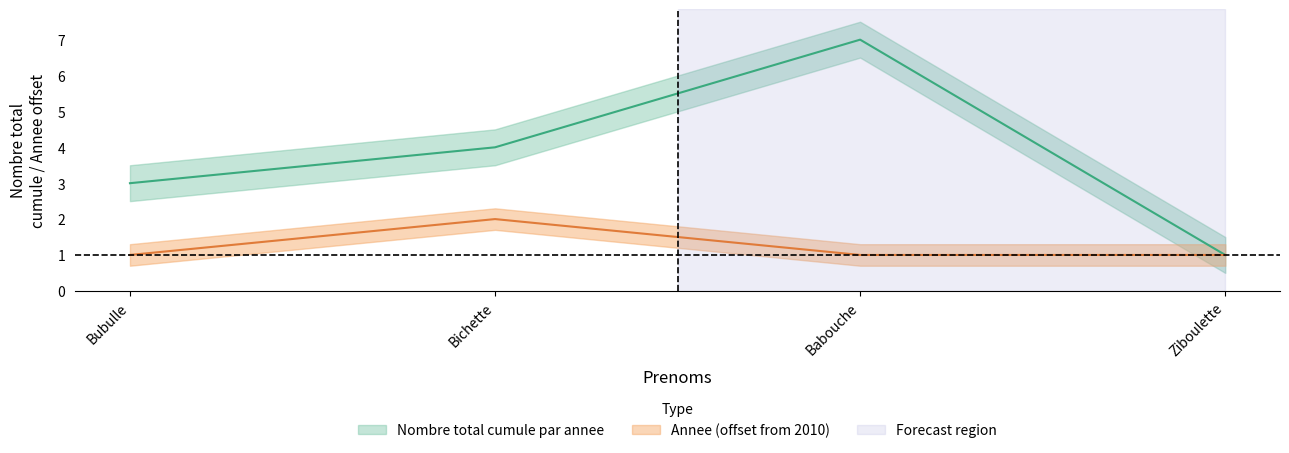

What is the difference between the maximum and minimum values in the Annee series?

1